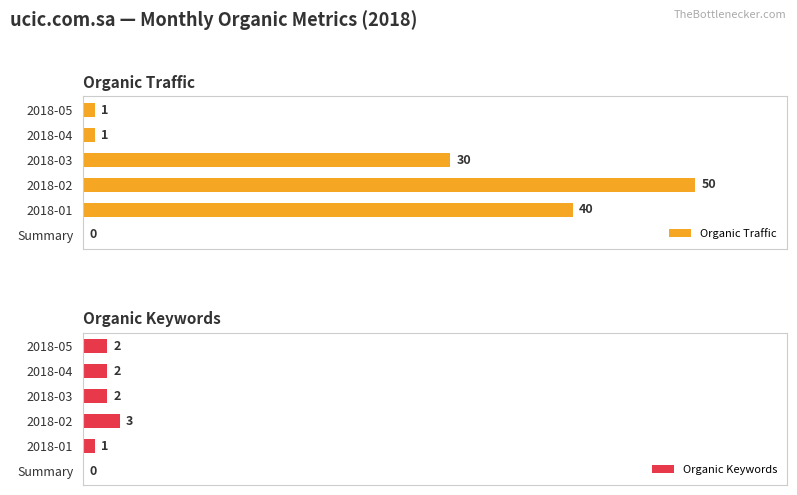

What are all the series names shown in the legend?

Organic Traffic, Organic Keywords